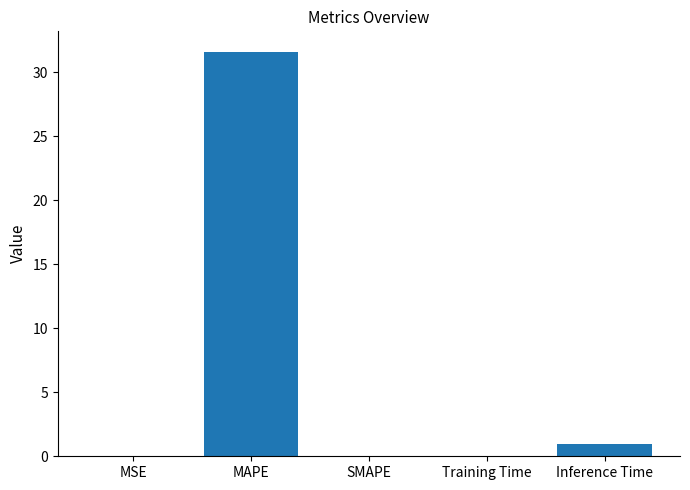

Are the bars horizontal?

No